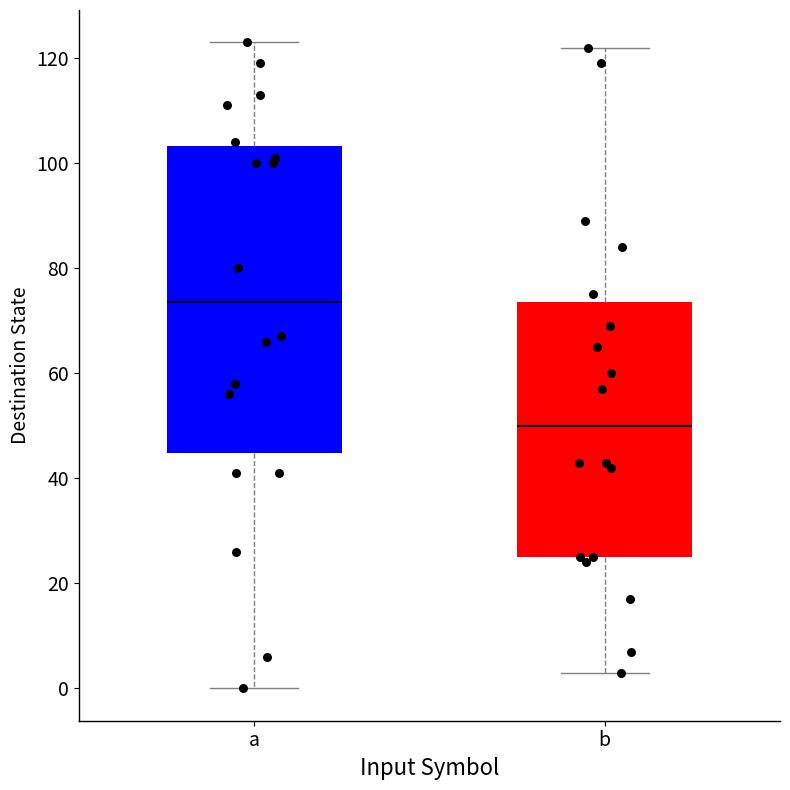

Reading left to right, read every box against the y-axis: the position of its median line, the range the box covers, and the ends of its whiskers. The values are not printed on the chart, so give them approximately, as read against the axis.

a: median 74, box 44 to 104, whiskers 0 to 124
b: median 50, box 26 to 74, whiskers 4 to 122